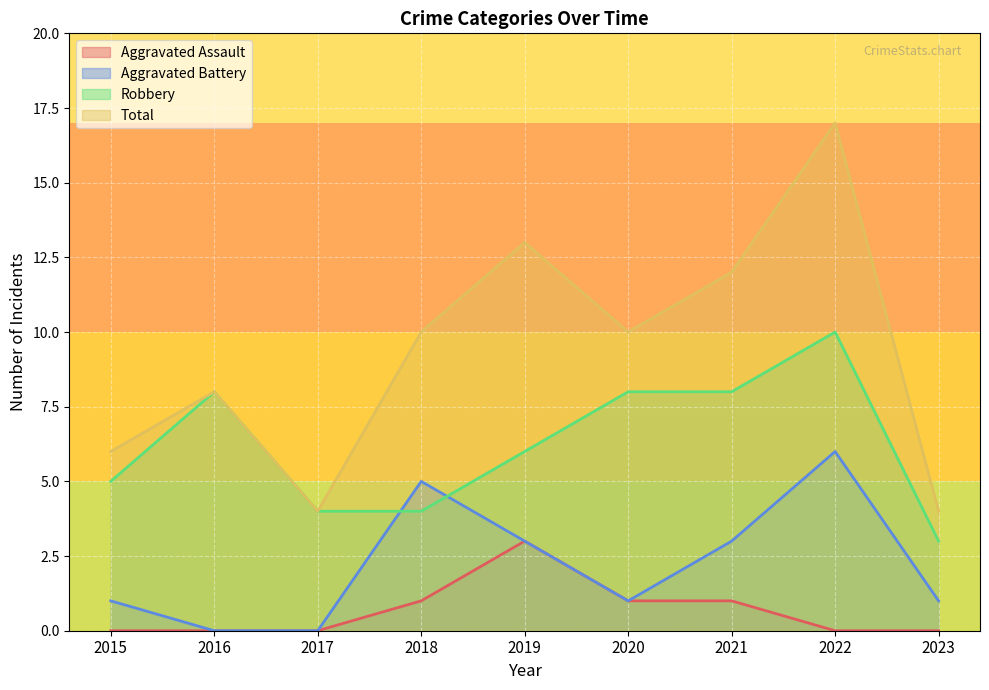

List the series in order of their peak value, highest first.

Total, Robbery, Aggravated Battery, Aggravated Assault